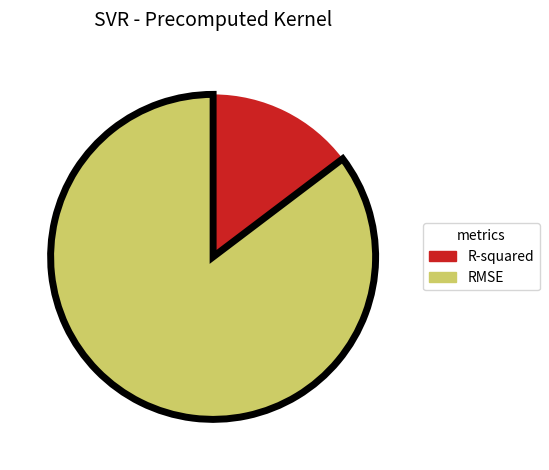

Rank the categories by value from highest to lowest.

RMSE, R-squared